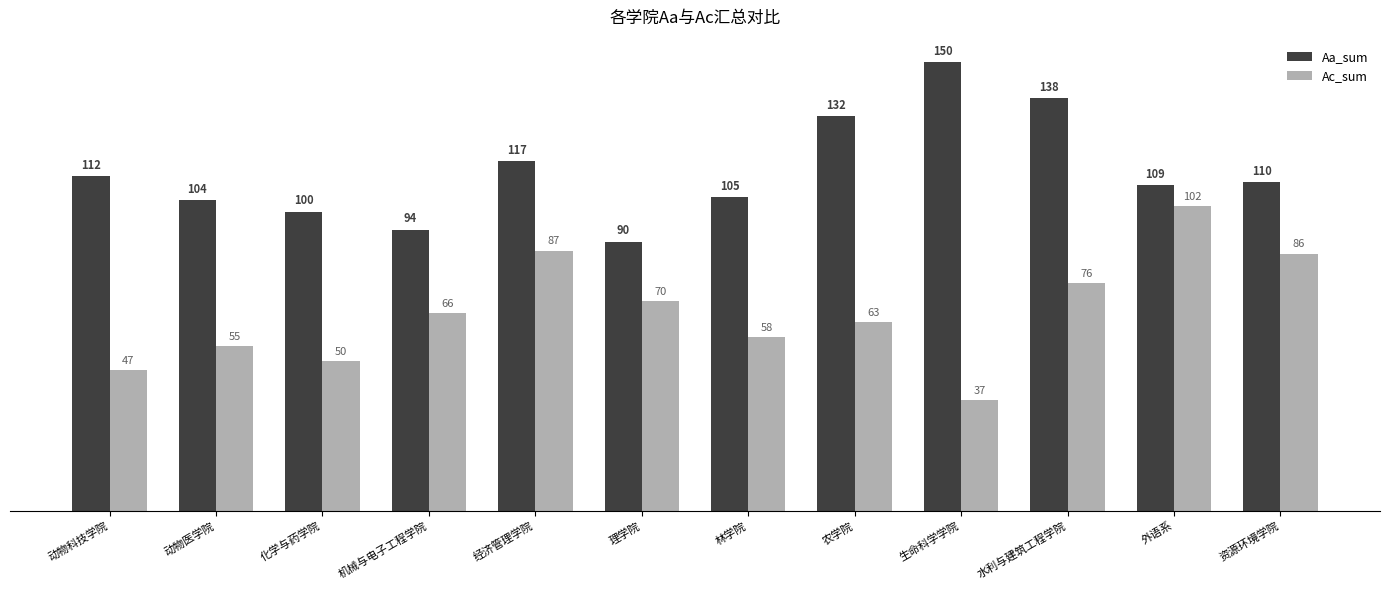

Which series has the largest total across all categories?

Aa_sum